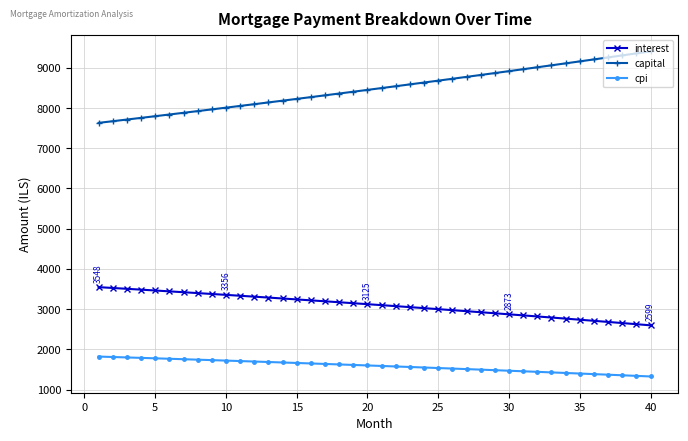

True or false: cpi and interest cross at least once.

False